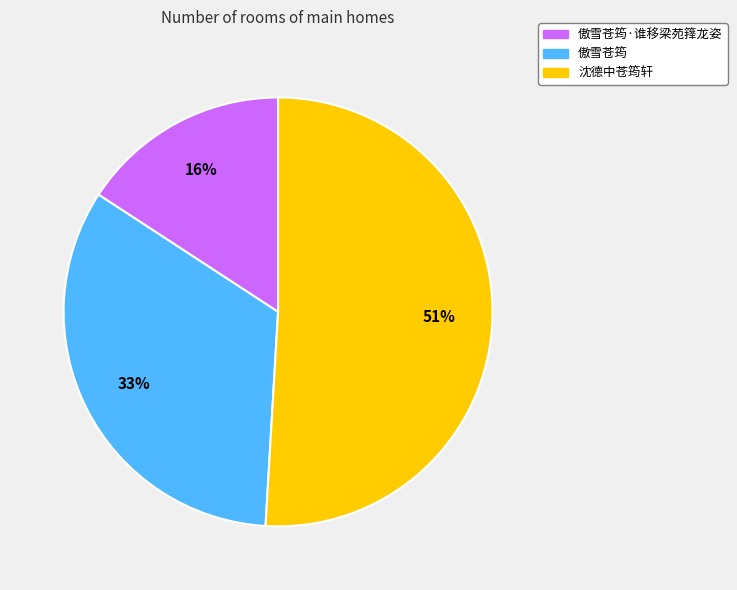

To the nearest percent, what is the average slice percentage?

33%